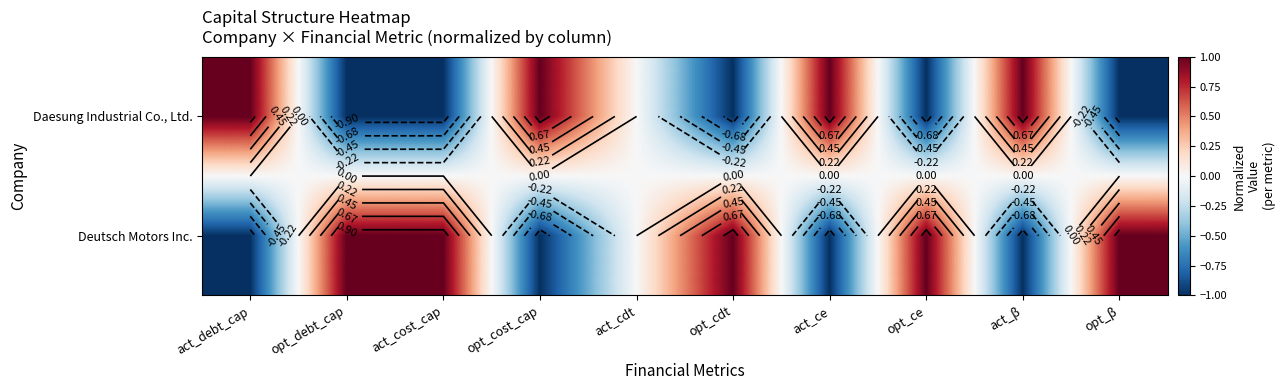

How many data points does each series have?

10